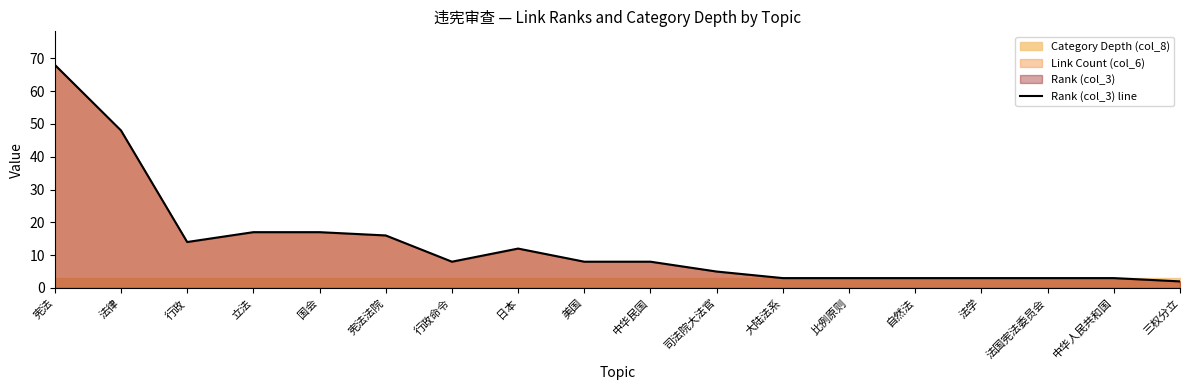

Reading left to right, transcribe all the data shown in this chart.

68	48	14	17	17	16	8	12	8	8	5	3	3	3	3	3	3	2